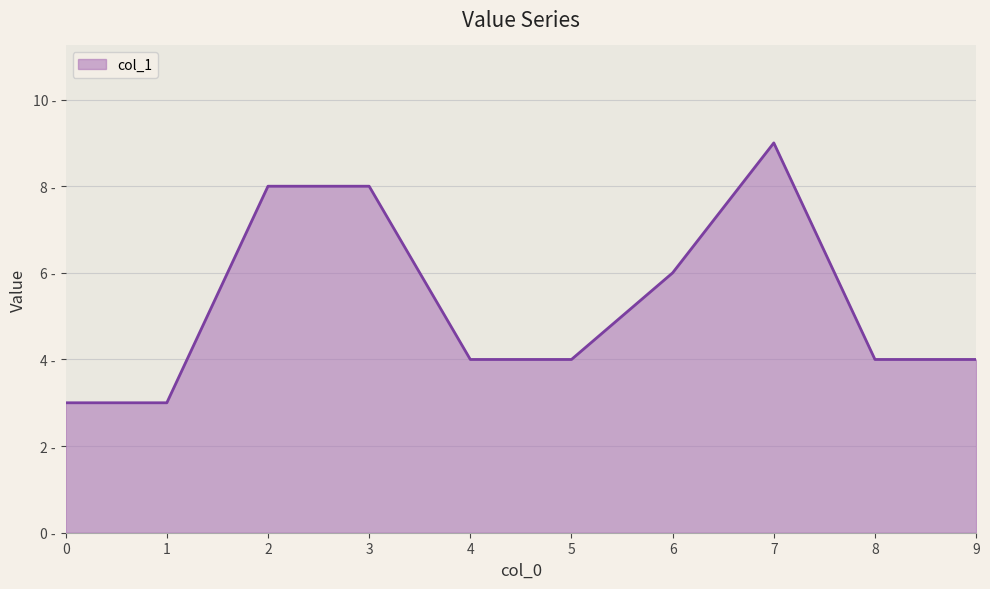

Is it true that the value at 2 is 8?

True